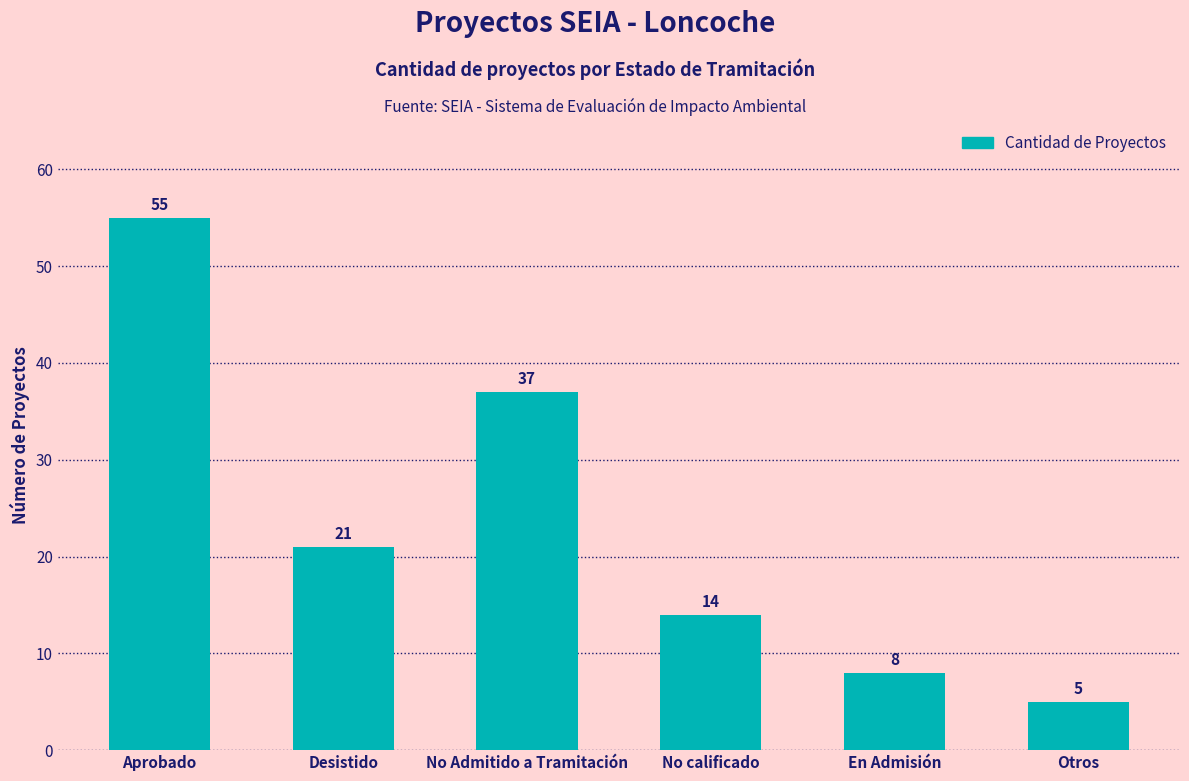

How many distinct data groups are displayed?

1